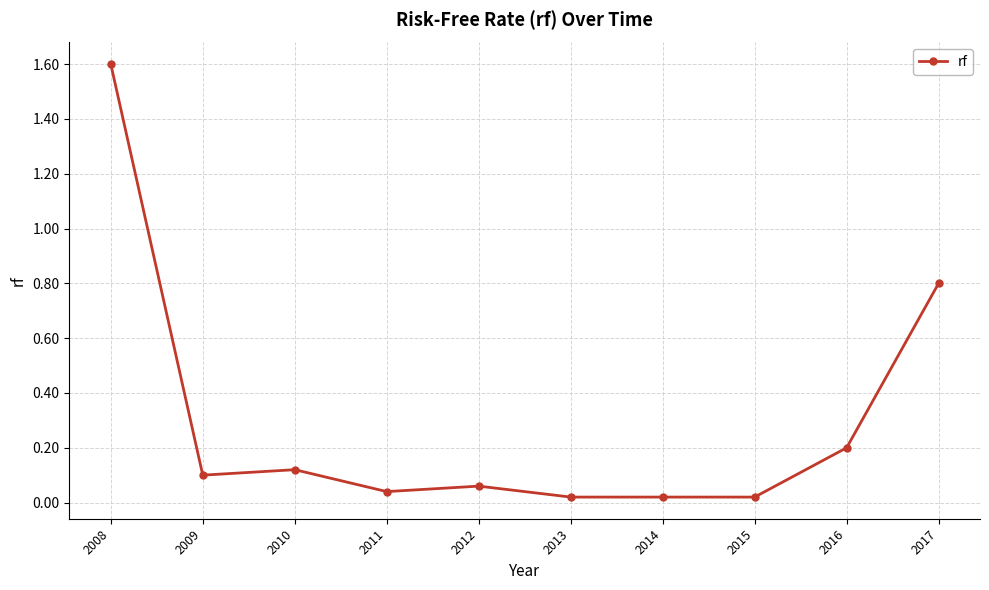

The chart shows a value of 0.5 at 2017. True or false?

False